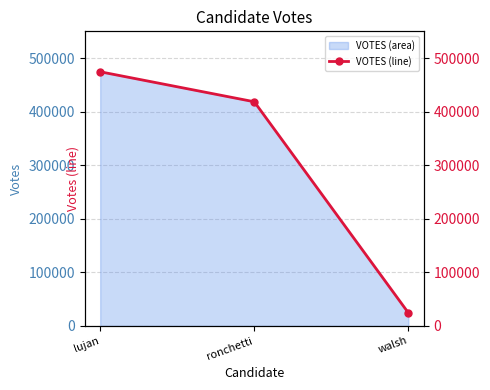

What is the difference between the values at ronchetti and lujan?

56000